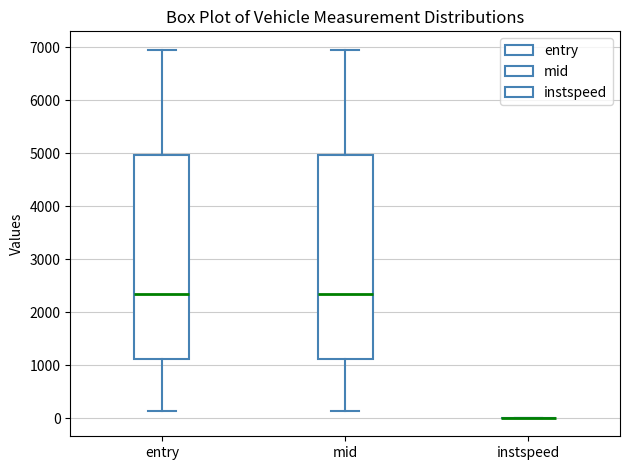

Where is the lower edge of the box for entry on the y-axis? The values are not printed on the chart, so give them approximately, as read against the axis.

1100